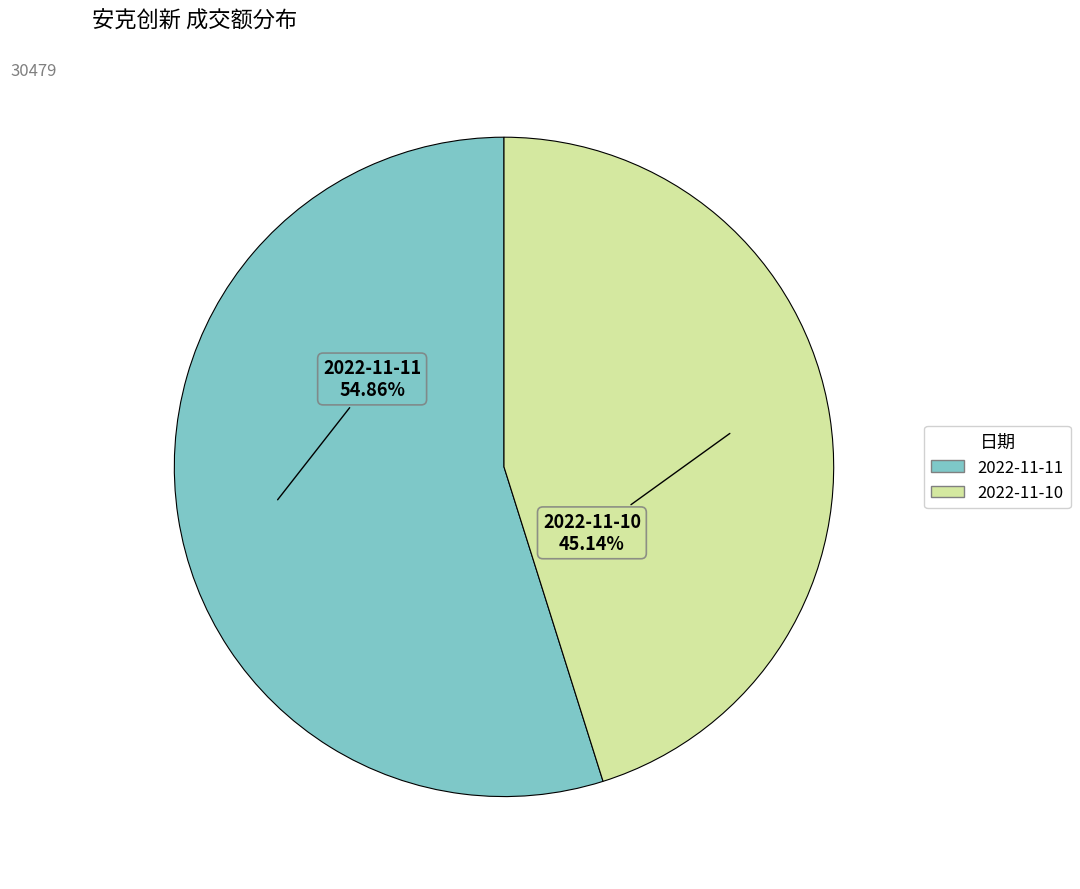

Combined, do 2022-11-10 and 2022-11-11 account for over 50%?

Yes